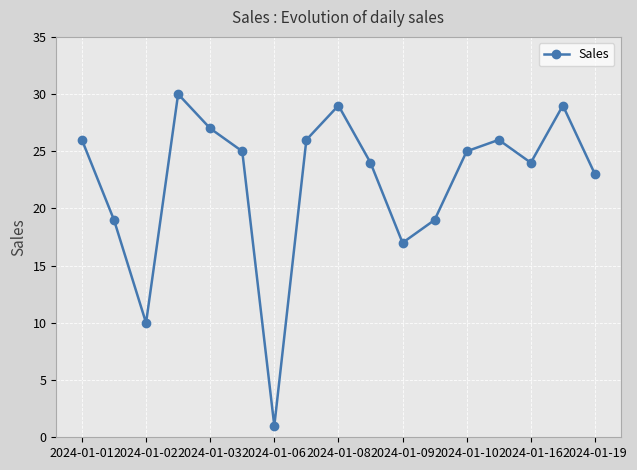

Reading left to right, transcribe all the data shown in this chart.

26	19	10	30	27	25	1	26	29	24	17	19	25	26	24	29	23